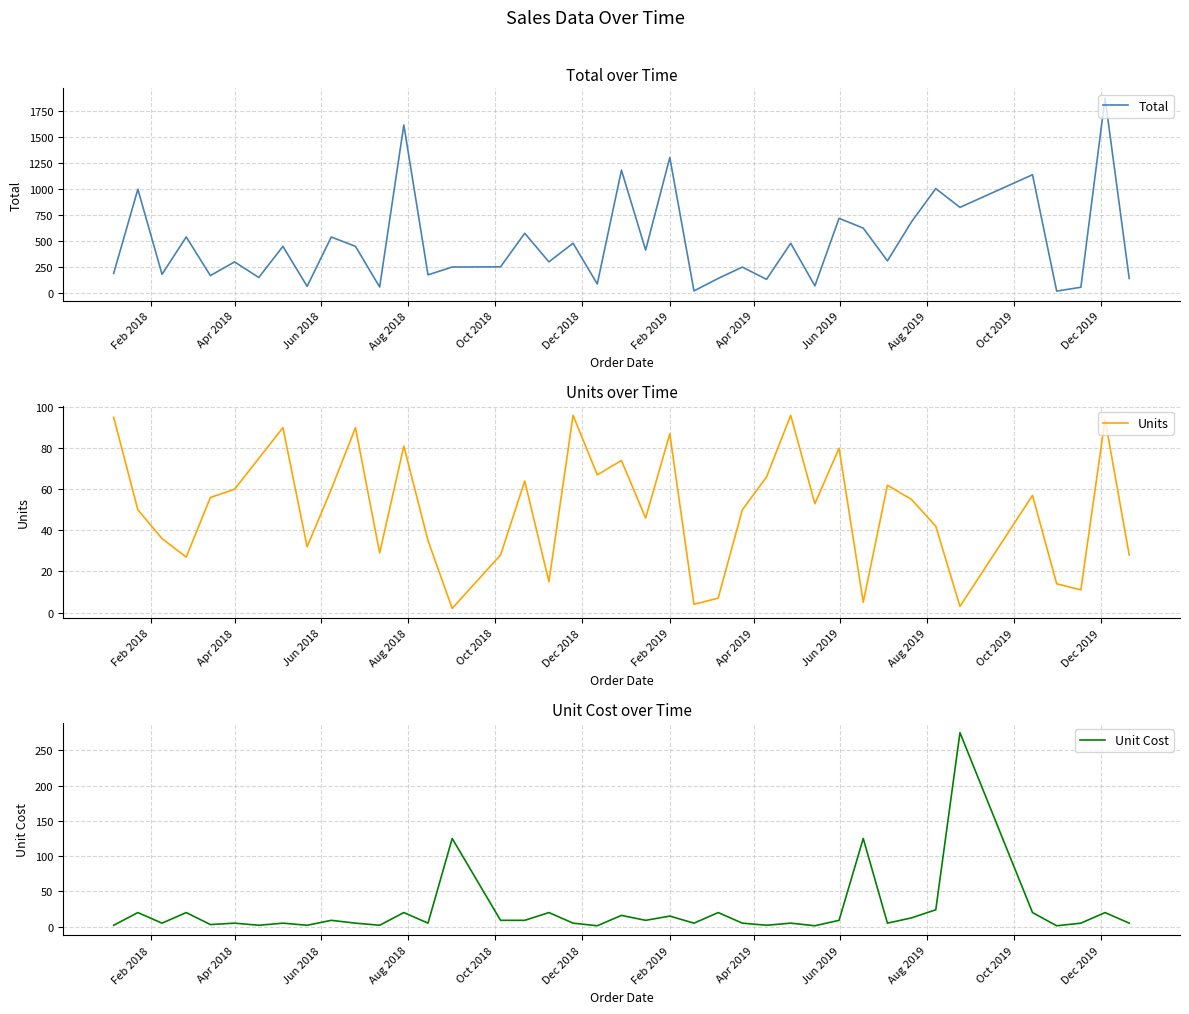

What is the difference between the maximum and second lowest values in the Unit Cost series?

273.7